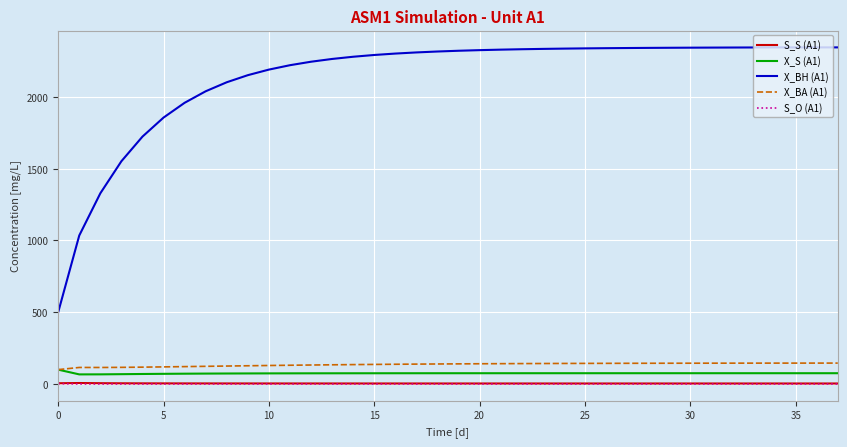

Is this an area chart (filled region under the line)?

No